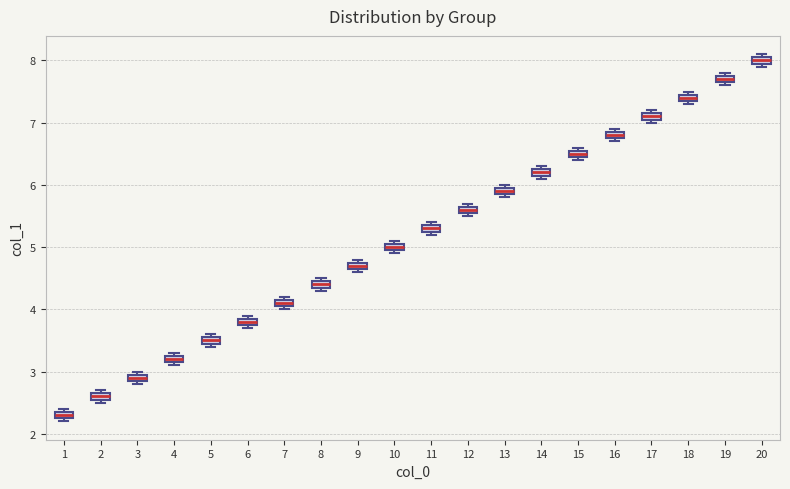

Which box has the lowest median line?

1